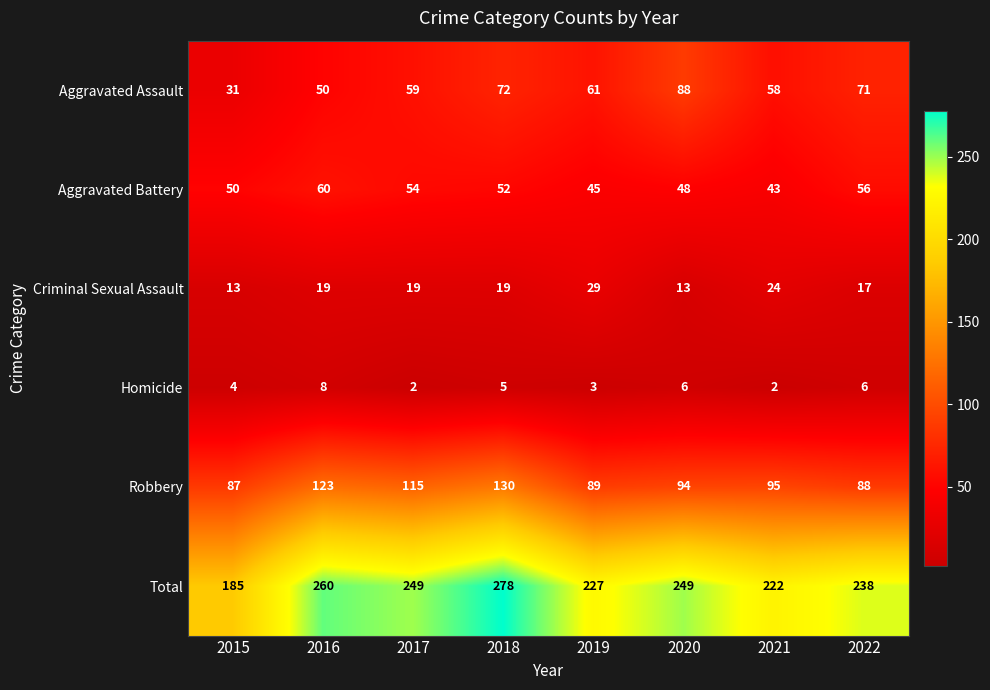

What is the sum of the Aggravated Battery values at 2021 and 2018?

95